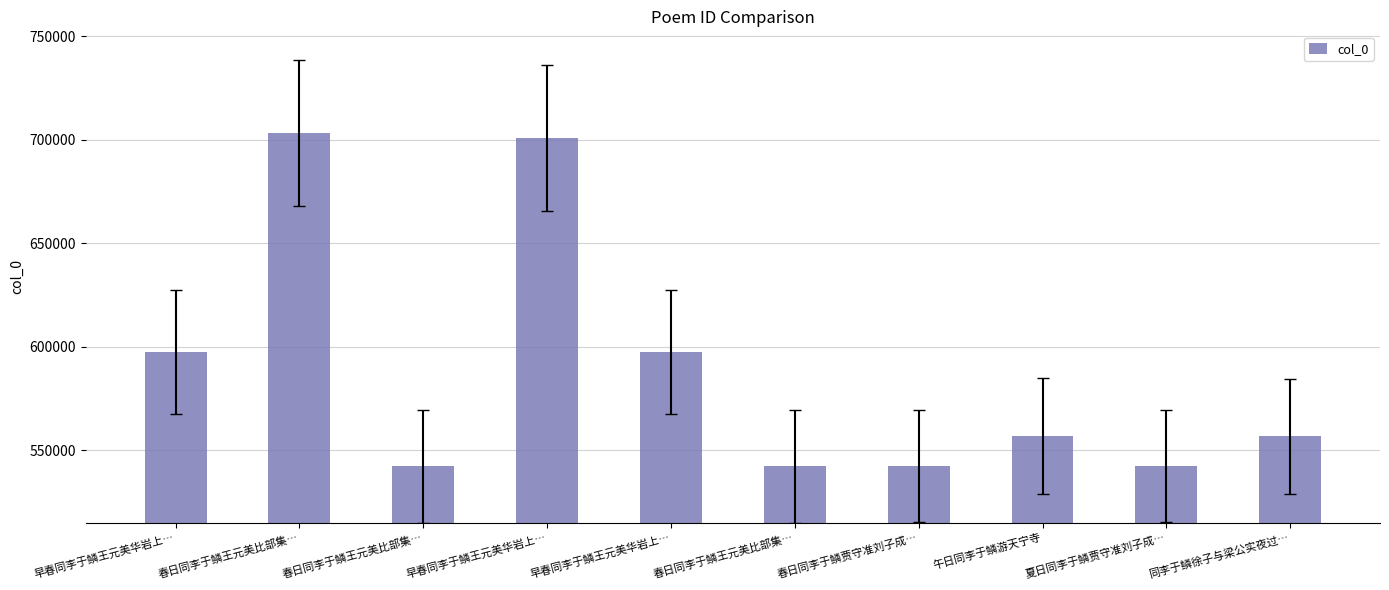

What is the difference between the maximum and minimum values?

160866